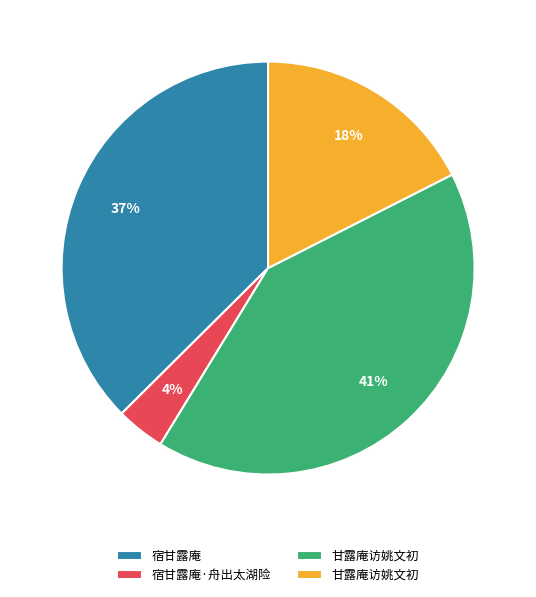

Is there a majority slice in this chart?

No